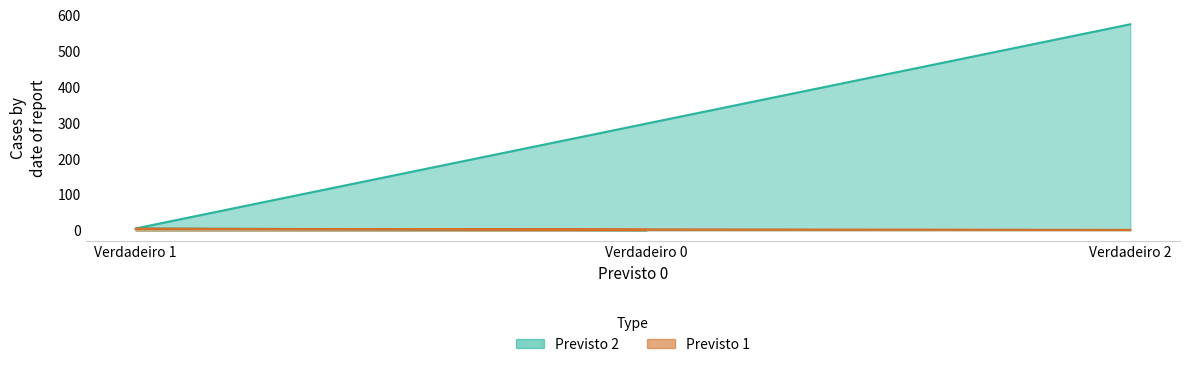

The Previsto 1 series shows 4 at Verdadeiro 1. True or false?

True